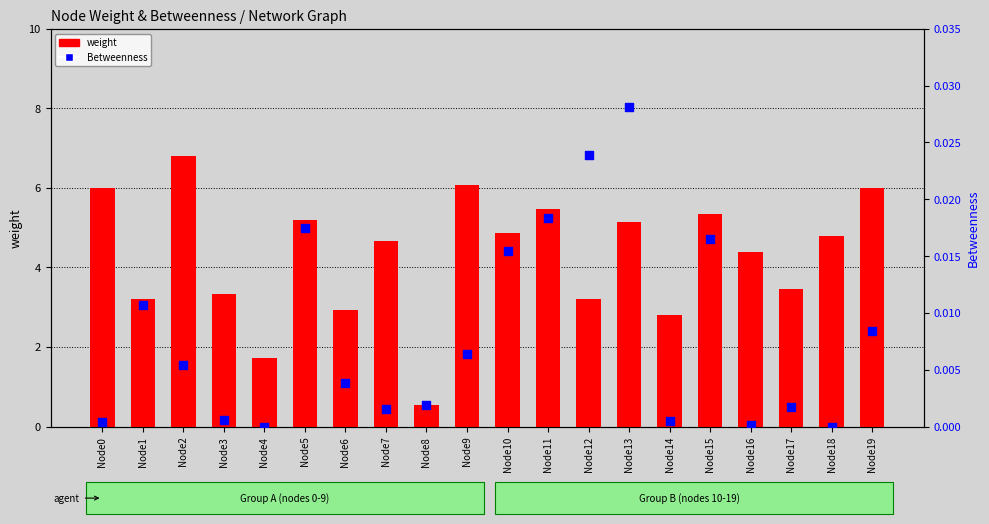

At which category is the sum across all series the highest?

Node2